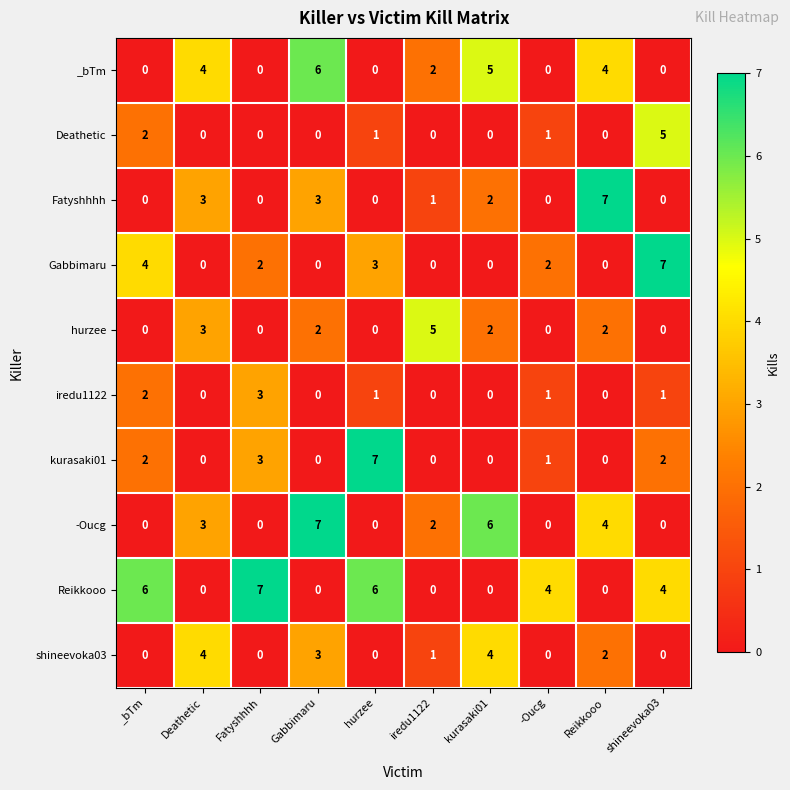

Where is Gabbimaru nearest to the value 3?

hurzee